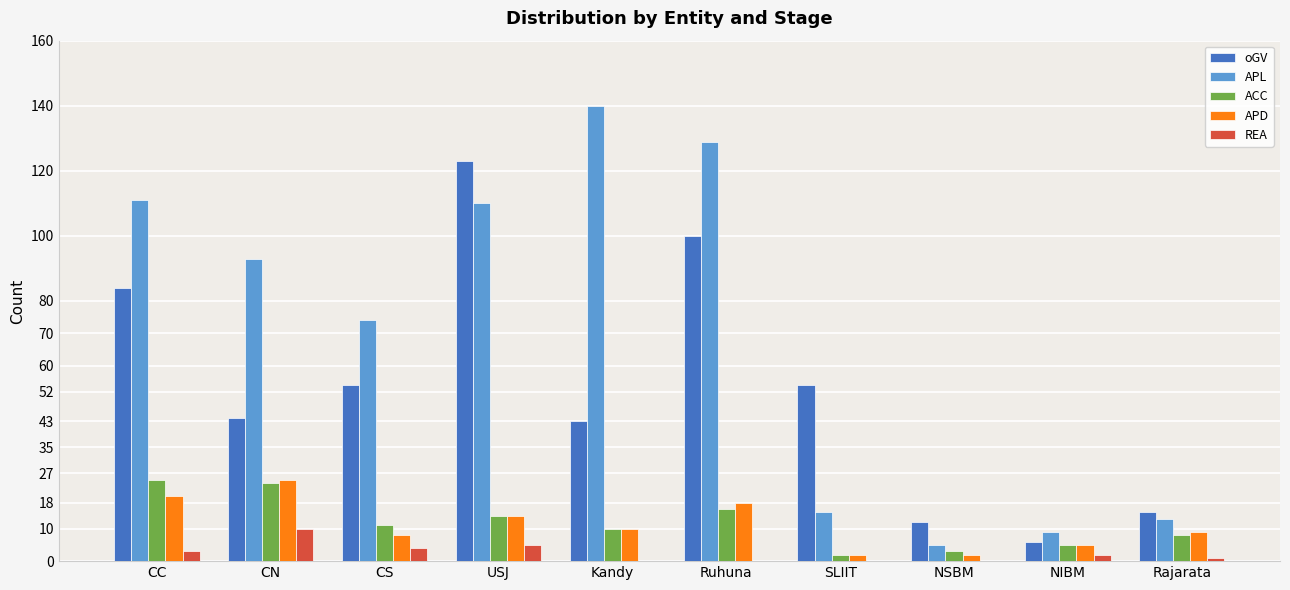

Which category has the highest value in the APD series?

CN